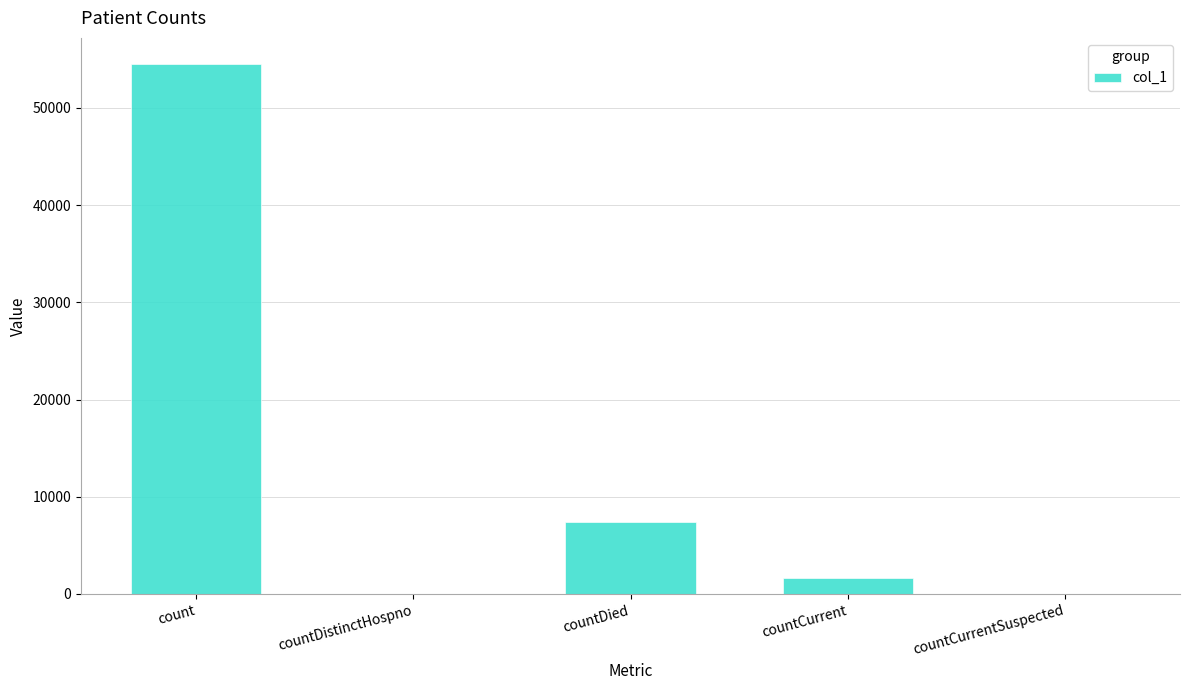

The chart shows a value of -17078 at countCurrentSuspected. True or false?

False